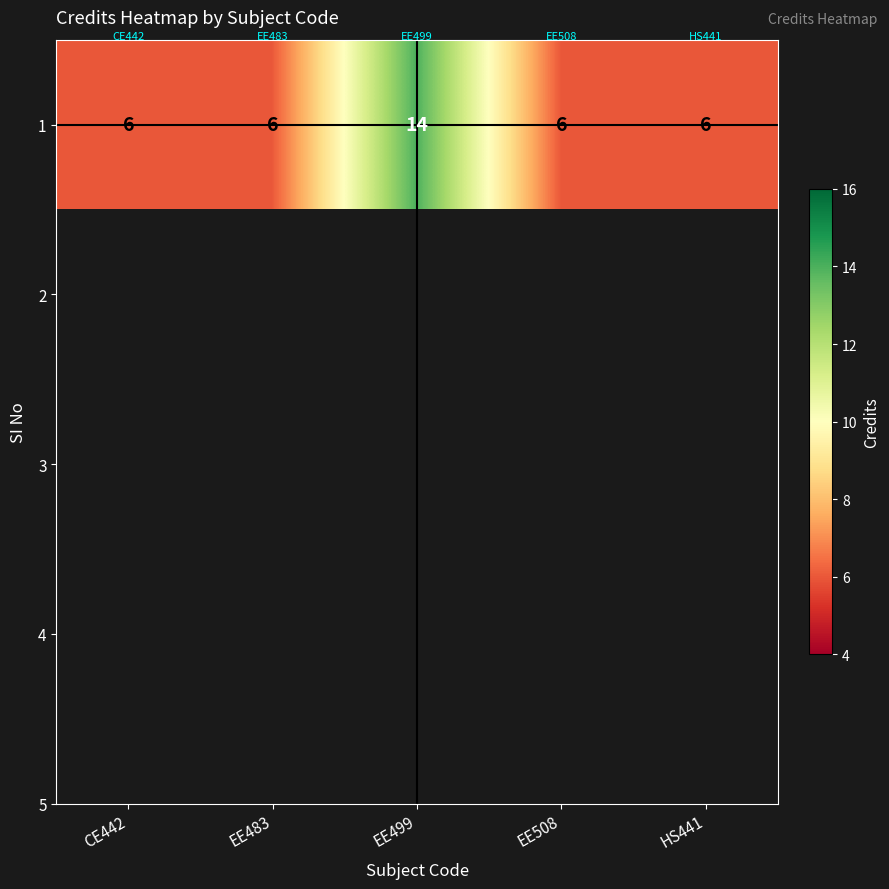

Rank the categories by value from highest to lowest.

EE499, CE442, EE483, EE508, HS441